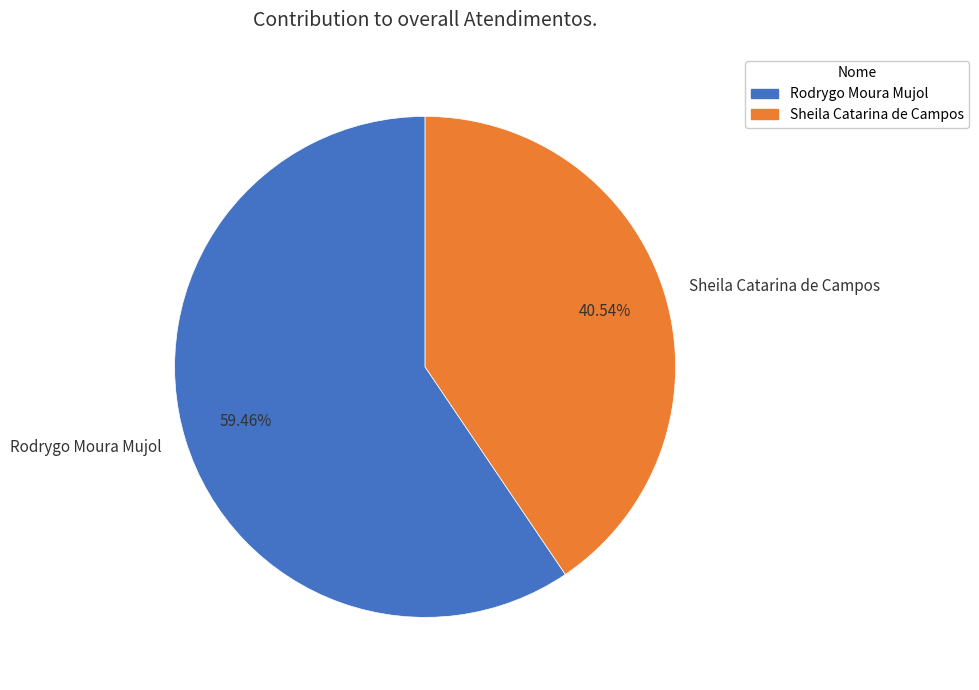

To the nearest percent, what is the combined percentage of Rodrygo Moura Mujol and Sheila Catarina de Campos?

100%